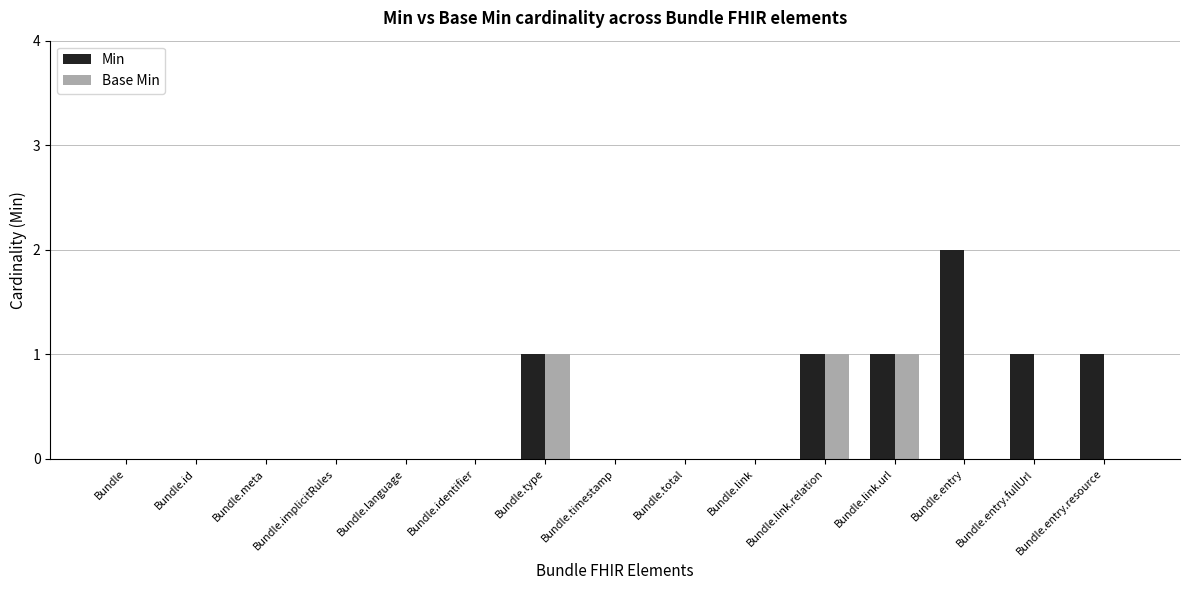

The Min series shows 1 at Bundle.link.relation. True or false?

True